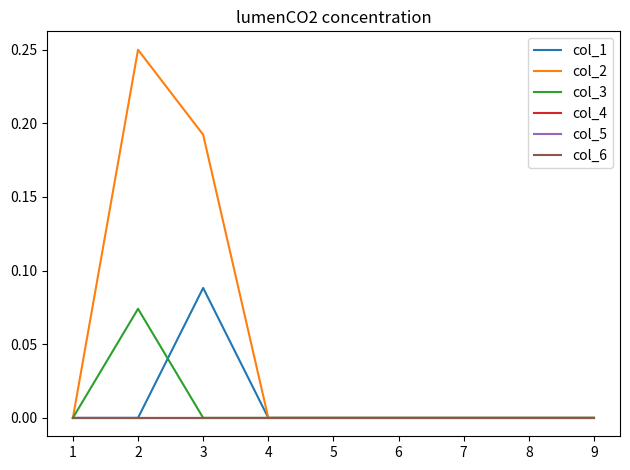

Which series has the largest total across all categories?

col_2